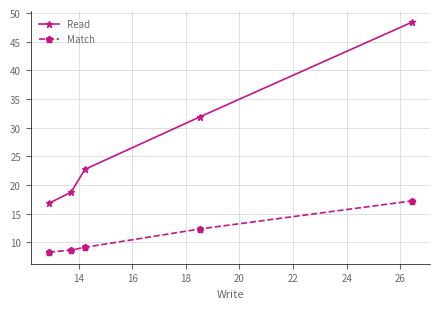

How many lines are shown in the chart?

2